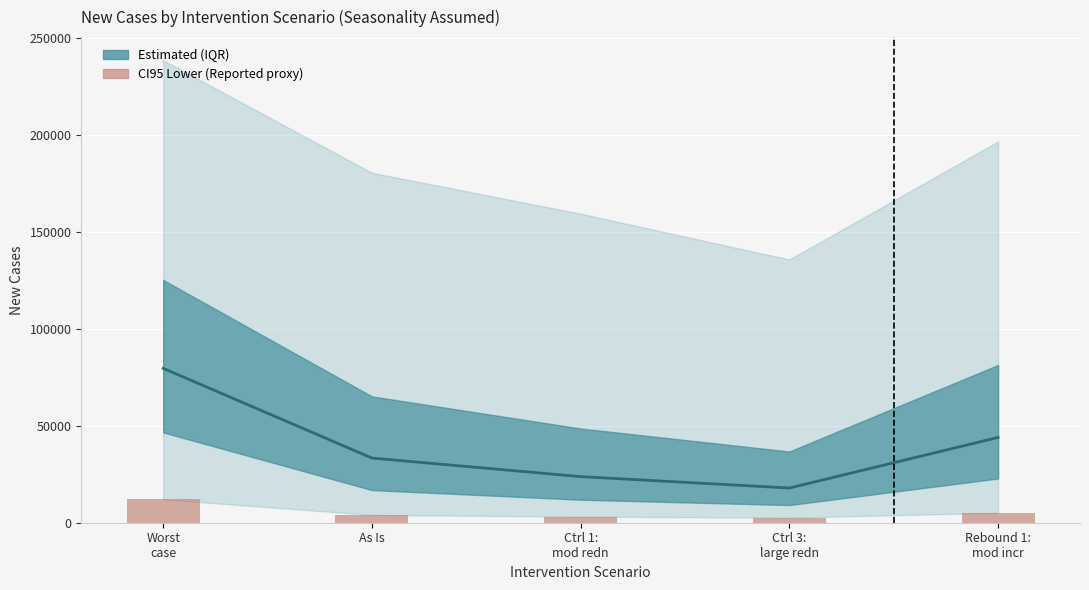

What is the average value of the CI95 Lower series?

5383